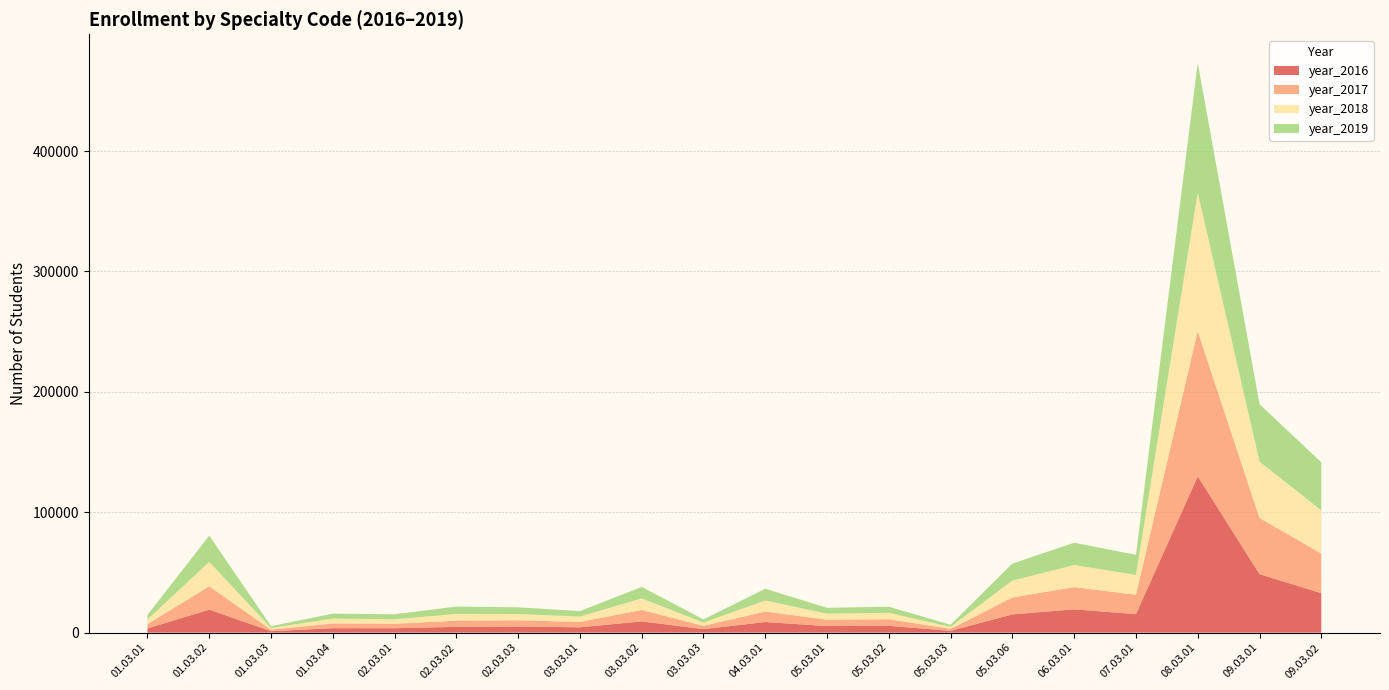

Reading right to left, what are all the values shown in this chart?

year_2016: 09.03.02=32781	09.03.01=48589	08.03.01=129847	07.03.01=15374	06.03.01=19353	05.03.06=15150	05.03.03=1504	05.03.02=5631	05.03.01=5449	04.03.01=8800	03.03.03=2909	03.03.02=9324	03.03.01=4425	02.03.03=5099	02.03.02=4803	02.03.01=3651	01.03.04=3669	01.03.03=1193	01.03.02=19093	01.03.01=3452
year_2017: 09.03.02=32961	09.03.01=46658	08.03.01=120651	07.03.01=16071	06.03.01=18434	05.03.06=14082	05.03.03=1621	05.03.02=5502	05.03.01=5220	04.03.01=8721	03.03.03=2735	03.03.02=9485	03.03.01=4460	02.03.03=5137	02.03.02=5153	02.03.01=3691	01.03.04=3914	01.03.03=1276	01.03.02=19390	01.03.01=3598
year_2018: 09.03.02=35756	09.03.01=46889	08.03.01=115017	07.03.01=16464	06.03.01=18371	05.03.06=14012	05.03.03=1629	05.03.02=5310	05.03.01=5025	04.03.01=9190	03.03.03=2715	03.03.02=9599	03.03.01=4479	02.03.03=5201	02.03.02=5535	02.03.01=3832	01.03.04=4054	01.03.03=1383	01.03.02=20301	01.03.01=3767
year_2019: 09.03.02=40005	09.03.01=47654	08.03.01=107876	07.03.01=16734	06.03.01=18529	05.03.06=14154	05.03.03=1813	05.03.02=5076	05.03.01=4935	04.03.01=9765	03.03.03=2649	03.03.02=9575	03.03.01=4529	02.03.03=5590	02.03.02=6165	02.03.01=4080	01.03.04=4139	01.03.03=1511	01.03.02=21853	01.03.01=3814